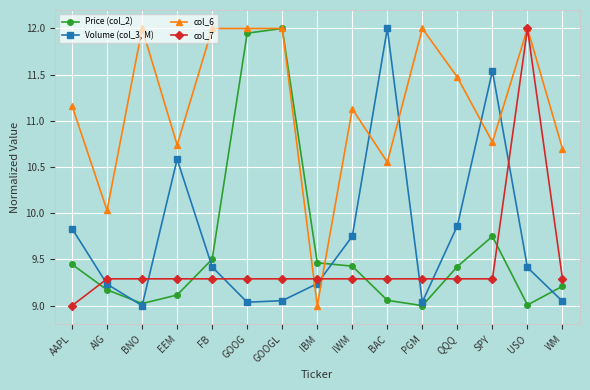

True or false: col_6 has a value of 2.9 at BNO.

False